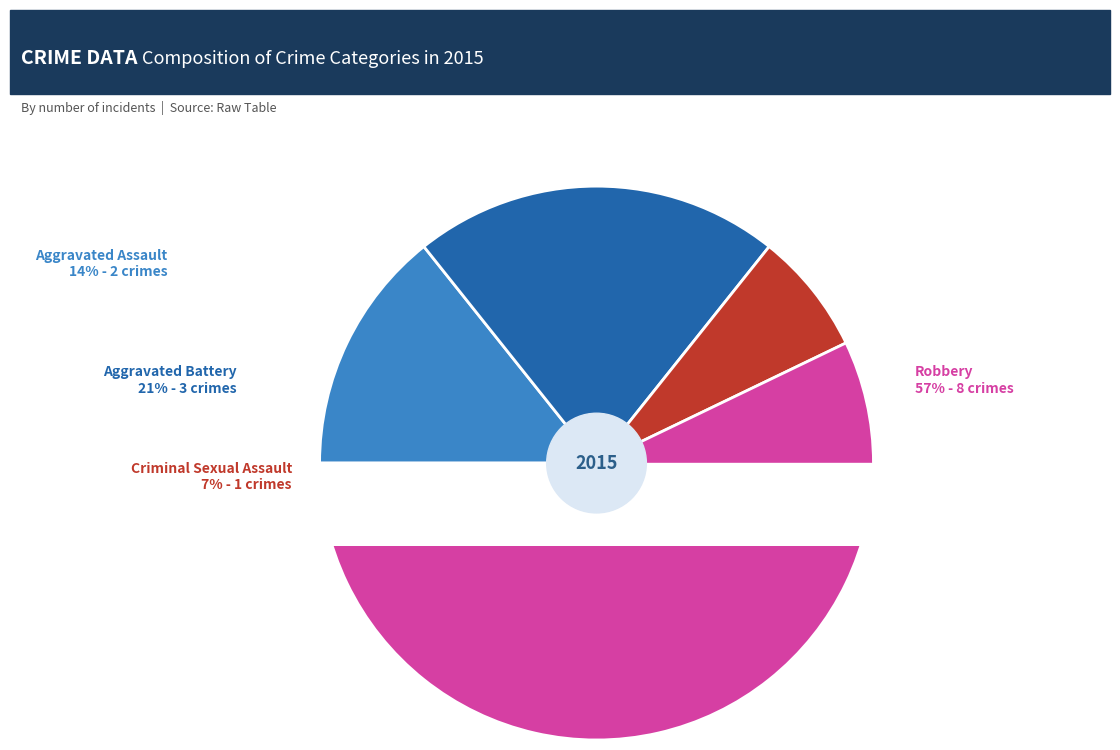

What percentage is the Aggravated Assault slice, to the nearest percent?

14%